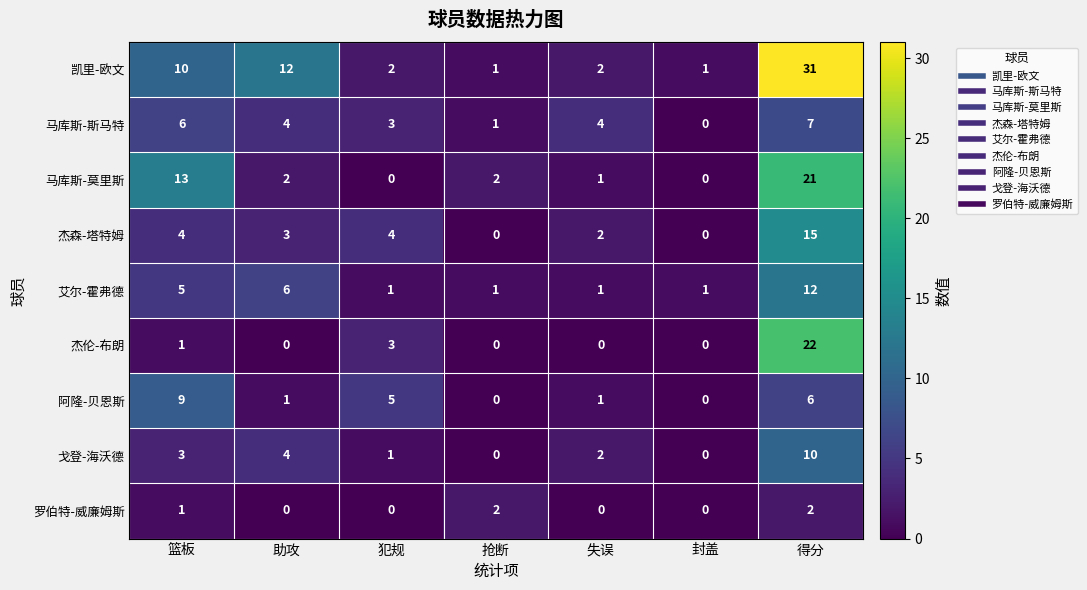

At which label is 马库斯-斯马特 closest to 3?

犯规